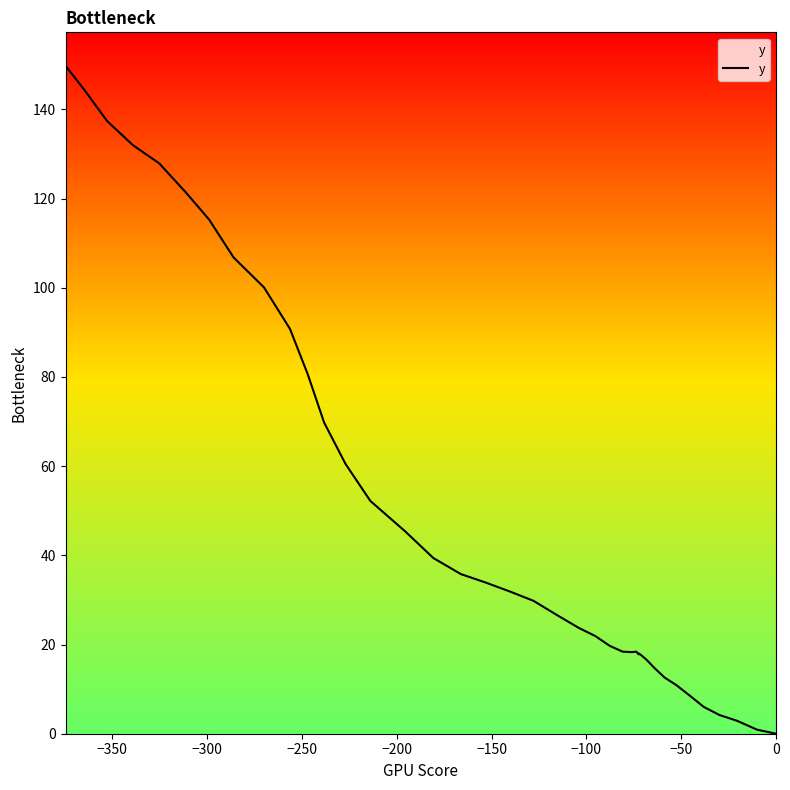

What is the sum of all values?

1982.3